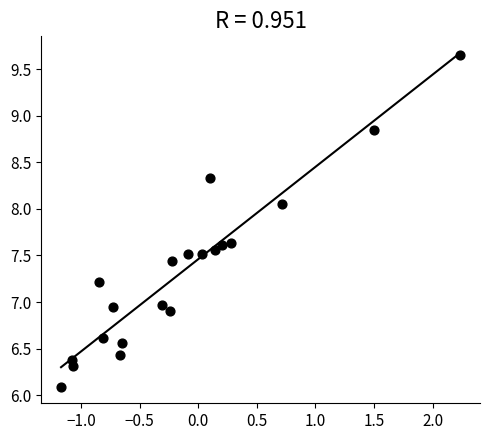

What is the range of X values (max minus min)?

3.4